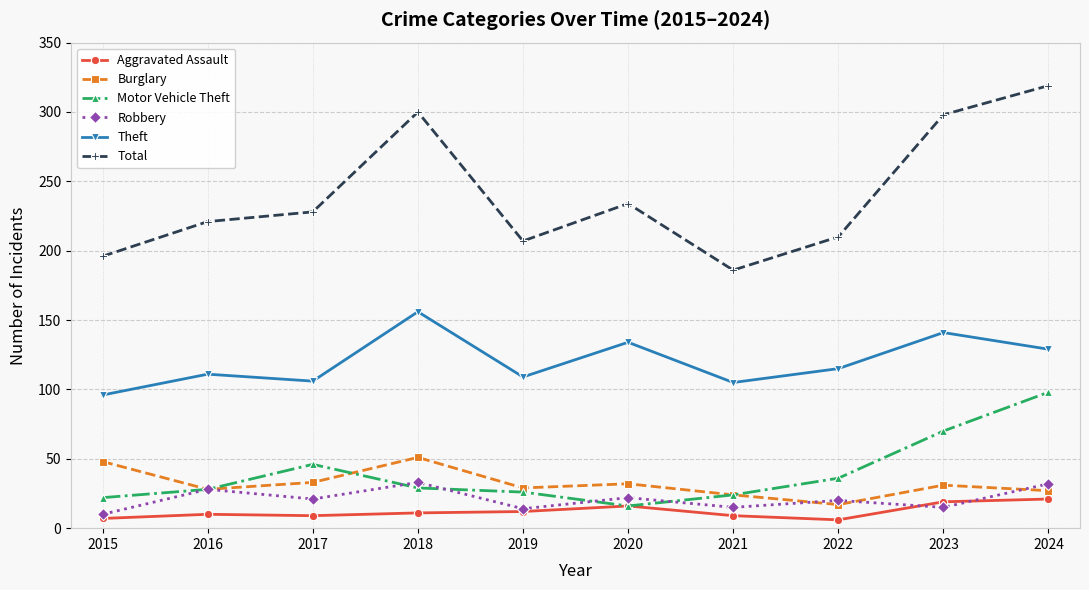

What value does the Motor Vehicle Theft series have at 2019?

26